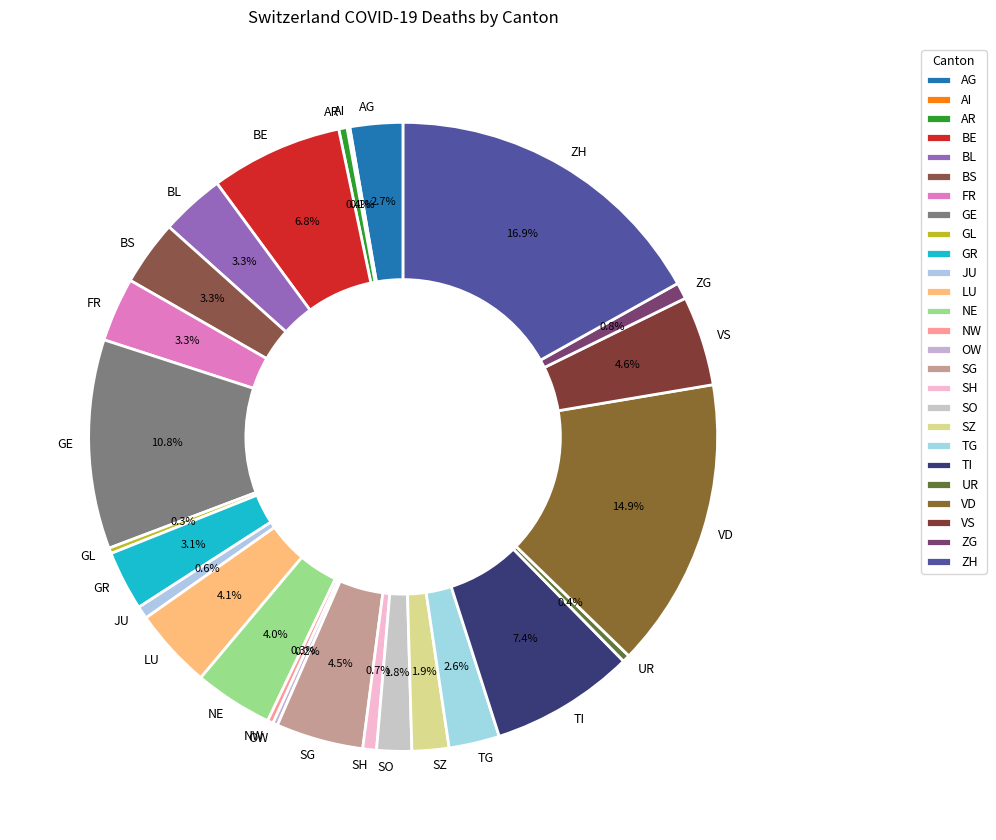

What is the largest slice in the pie chart?

ZH